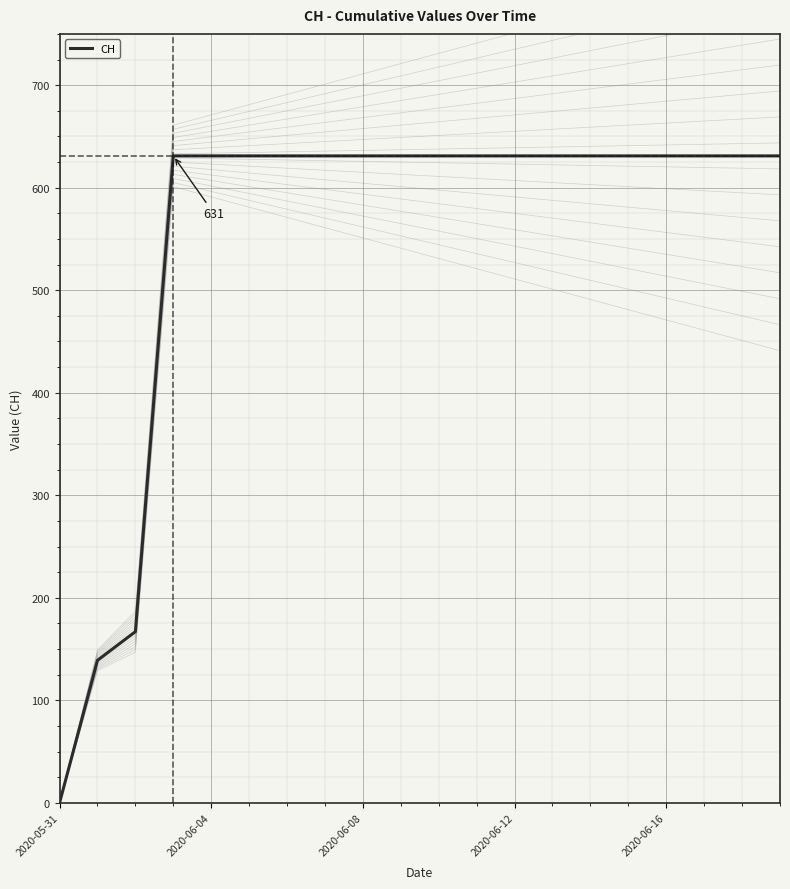

What is the difference between the maximum and second lowest values?

492